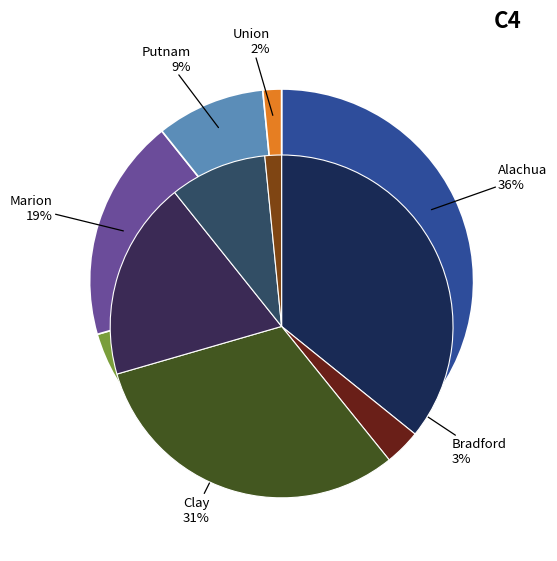

Which category has the biggest portion of the pie?

Alachua